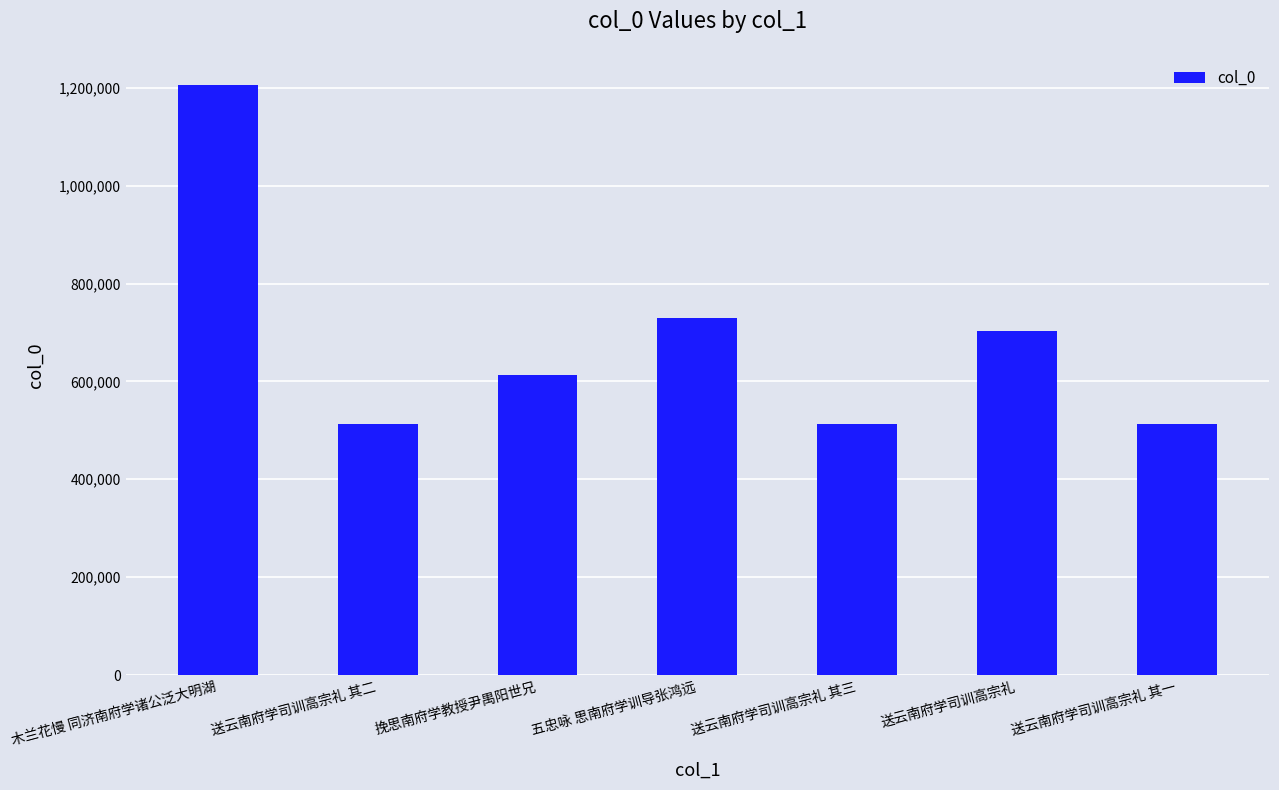

How many bars are there in total?

7